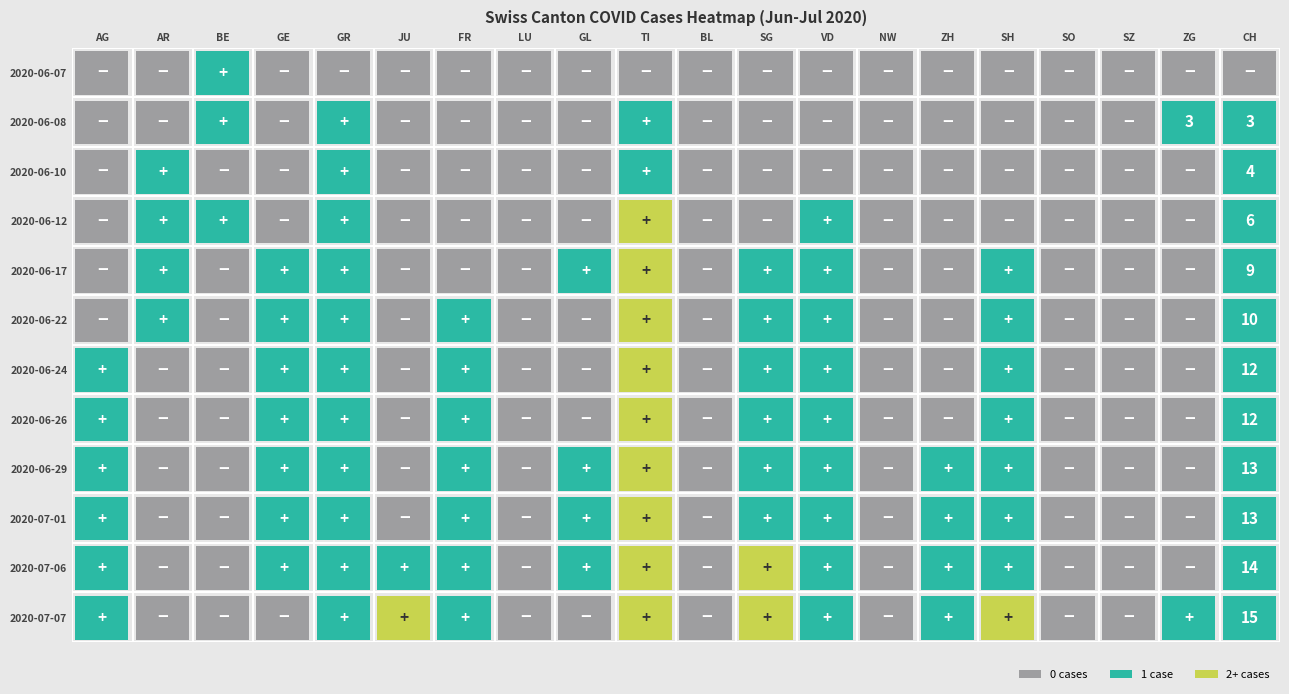

What is the highest value of the 2020-06-08 series?

3